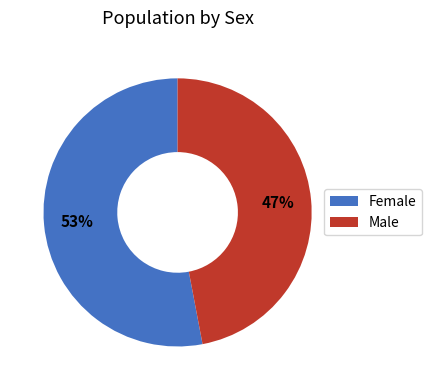

How many segments does this pie chart have?

2